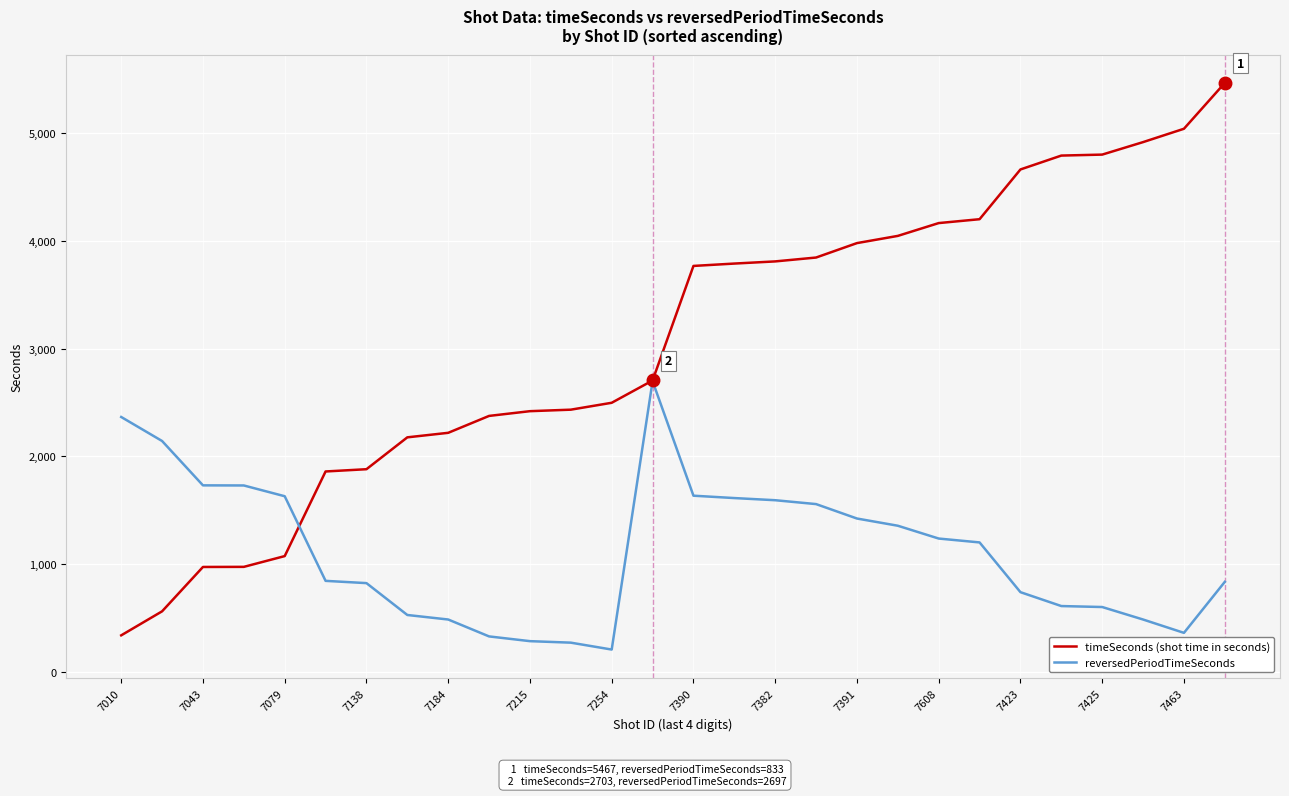

What is the maximum value shown in the chart?

5467